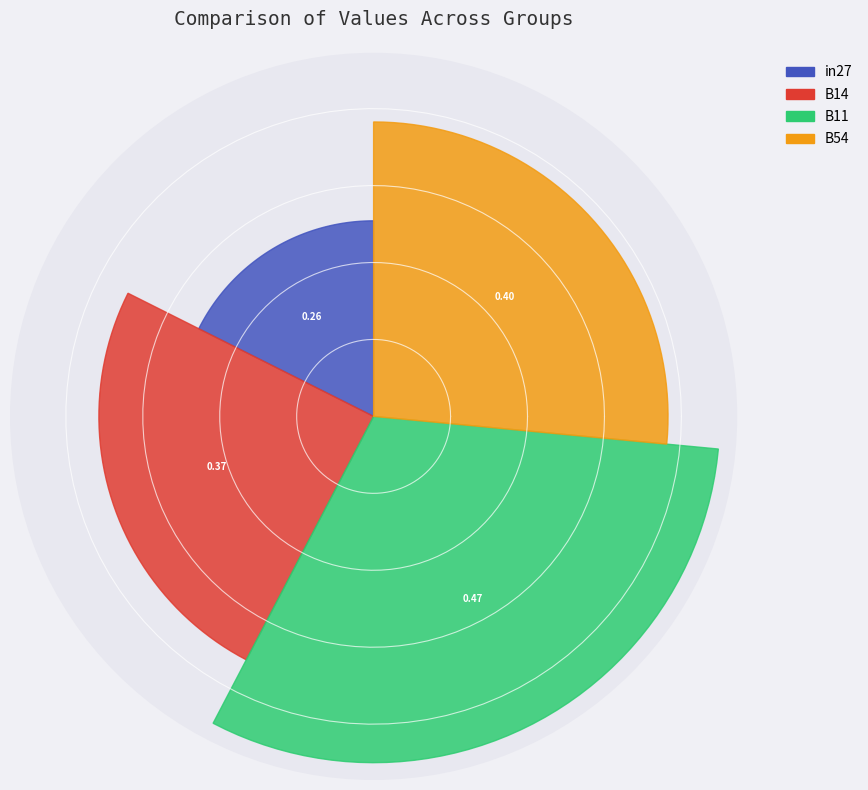

Which category has the biggest portion of the pie?

B11